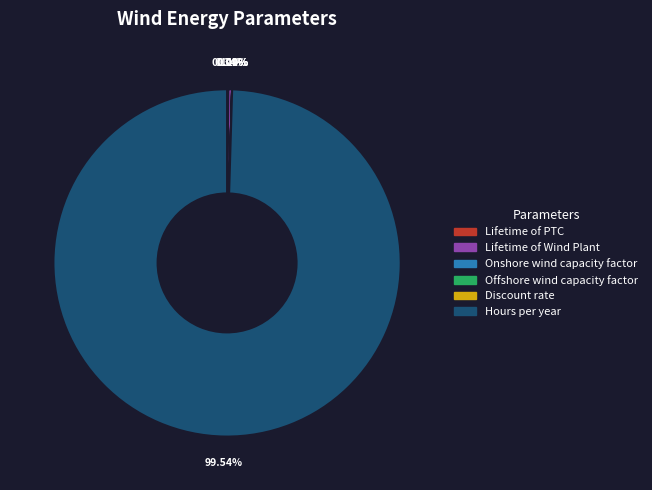

Which slice is the largest?

Hours per year